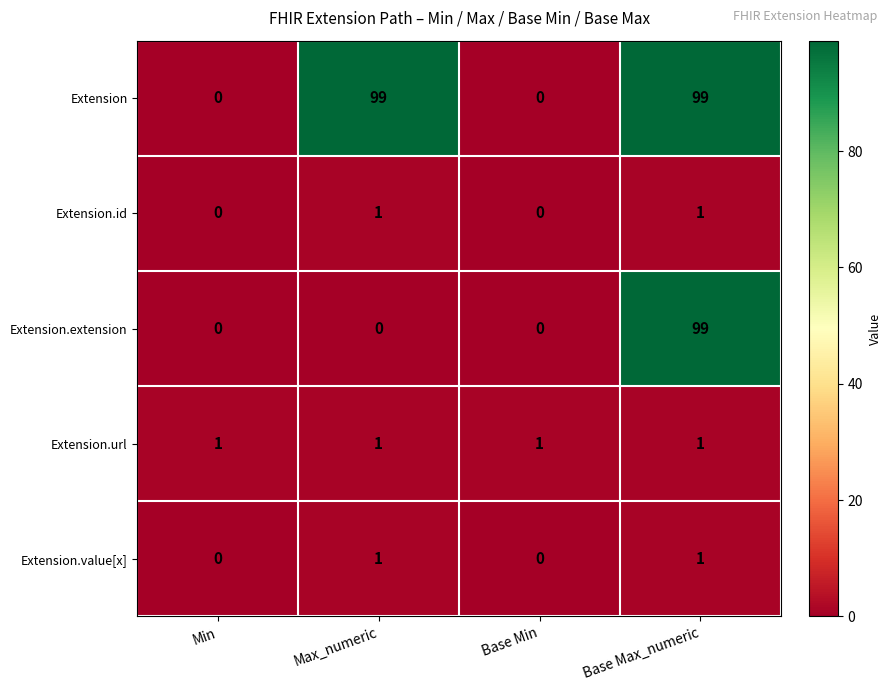

Reading right to left, list all the values displayed in this chart.

Extension: 99	0	99	0
Extension.id: 1	0	1	0
Extension.extension: 99	0	0	0
Extension.url: 1	1	1	1
Extension.value[x]: 1	0	1	0